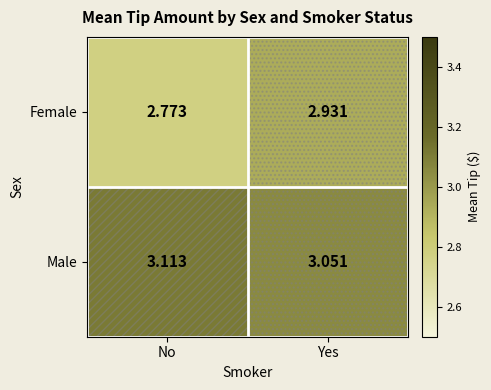

What is the difference between the highest and lowest values at No?

0.3